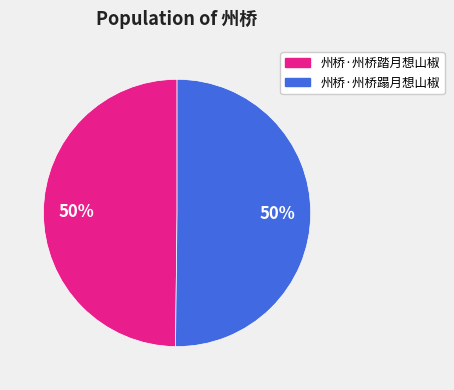

What percentage is the 州桥·州桥踏月想山椒 slice, to the nearest percent?

50%